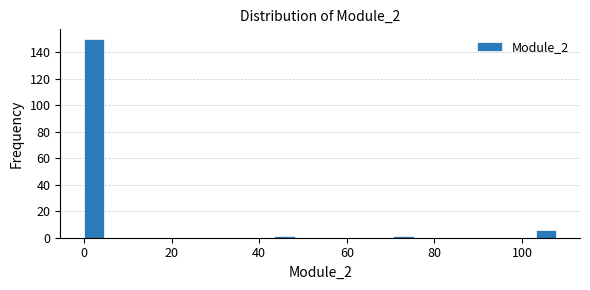

Read against the x-axis, roughly where is the centre of the tallest bar?

2